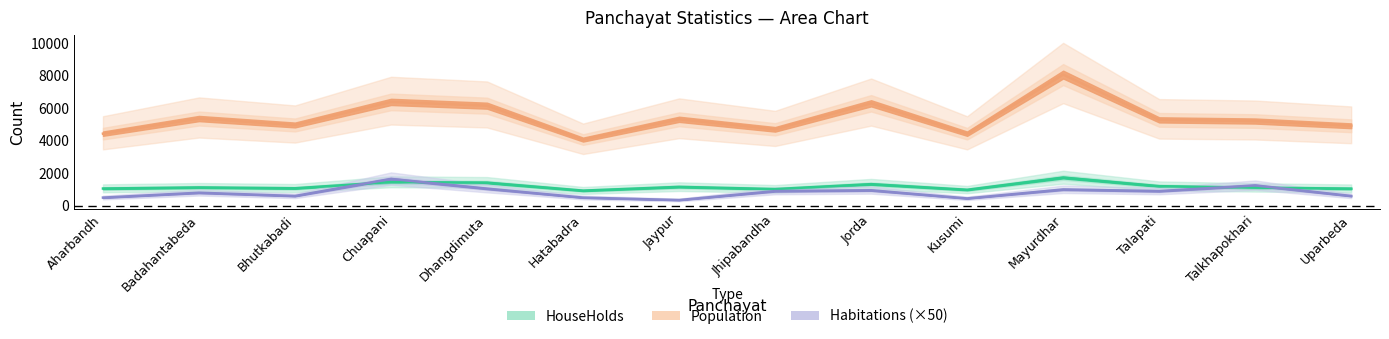

What is the value of the Population point at the 6th from the left?

4068